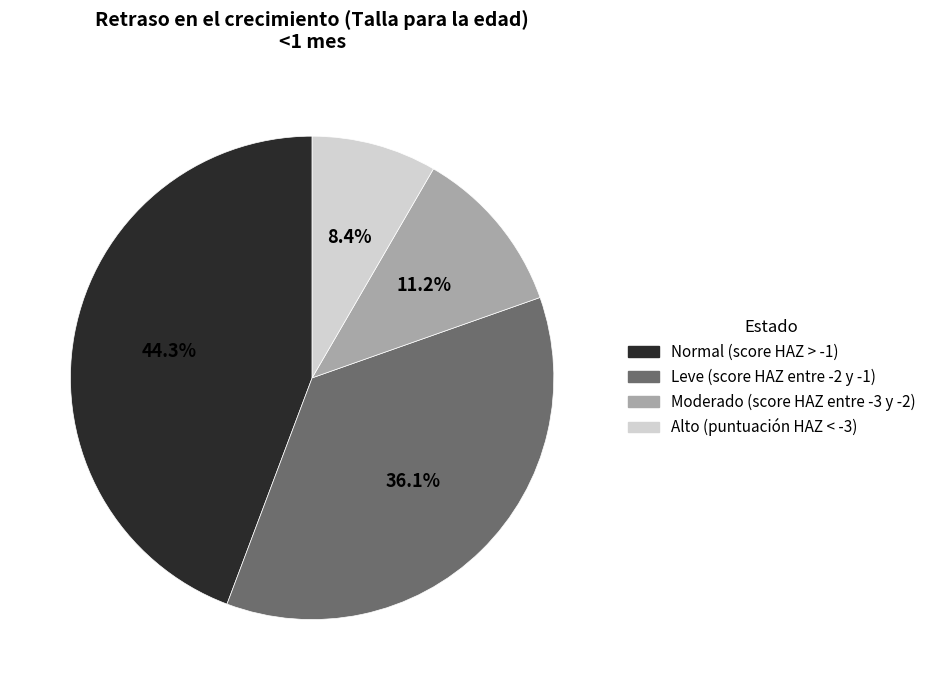

Which slice is the largest?

Normal (score HAZ > -1)